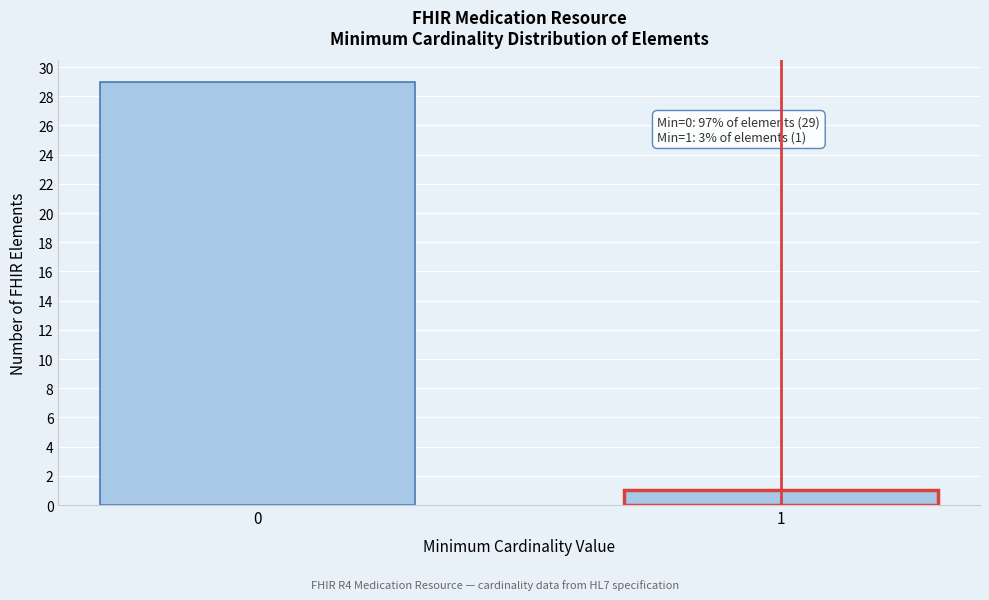

Reading left to right, list all the values displayed in this chart.

29	1